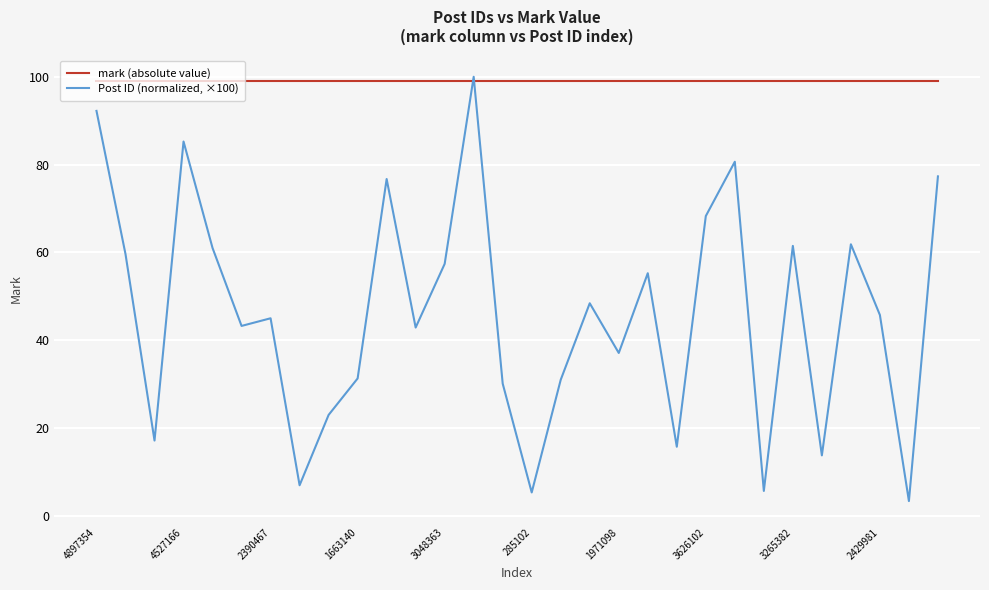

Rank the series by their average value, from lowest to highest.

Post ID (normalized, ×100), mark (absolute value)